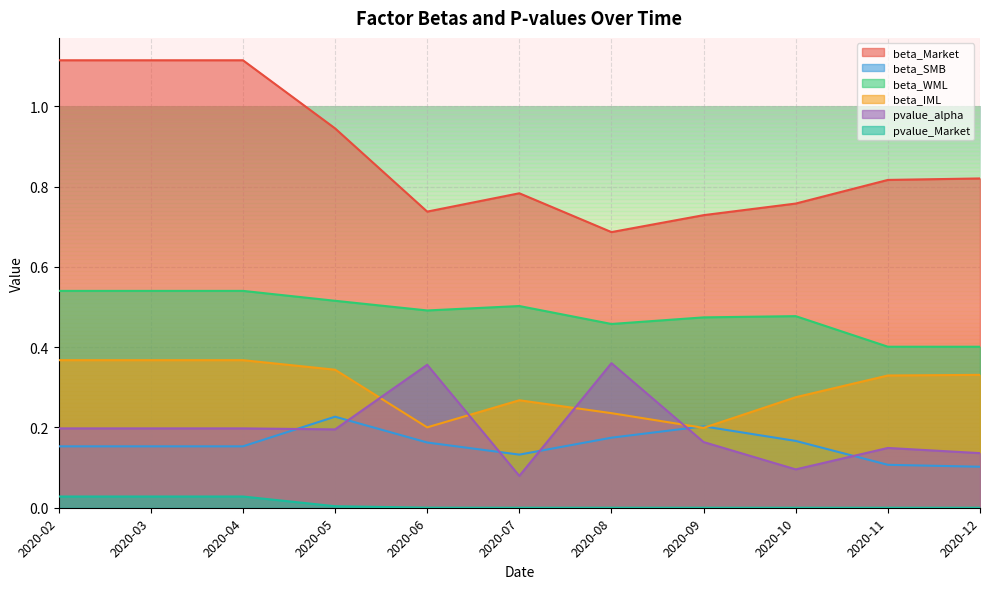

At which label is pvalue_Market closest to 0?

2020-12